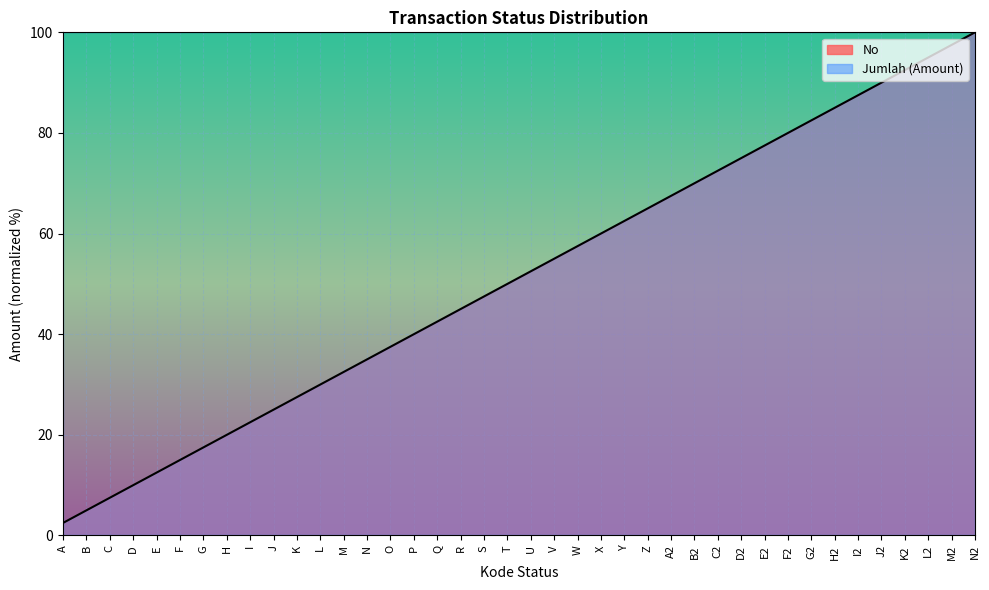

What position from the left is E2?

31